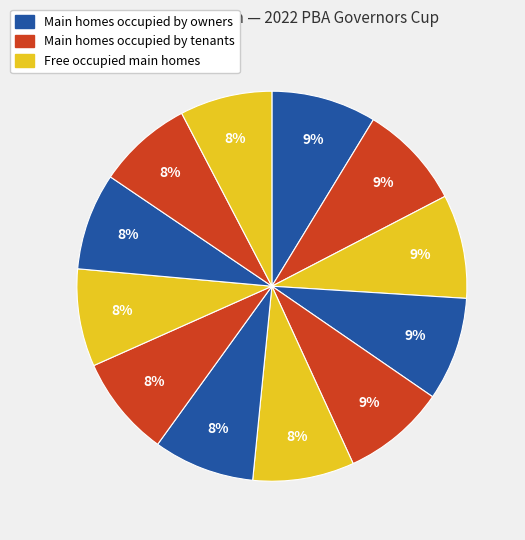

How many slices are in this pie chart?

12